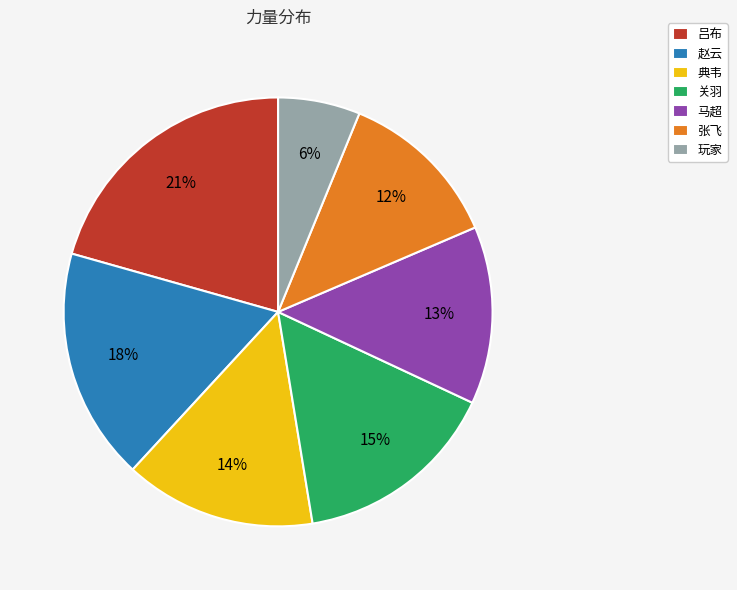

Is there any slice that represents more than half of the pie?

No